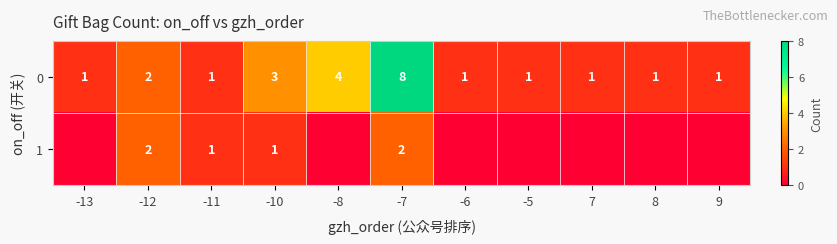

What is the difference between the 0 values at -6 and -12?

1